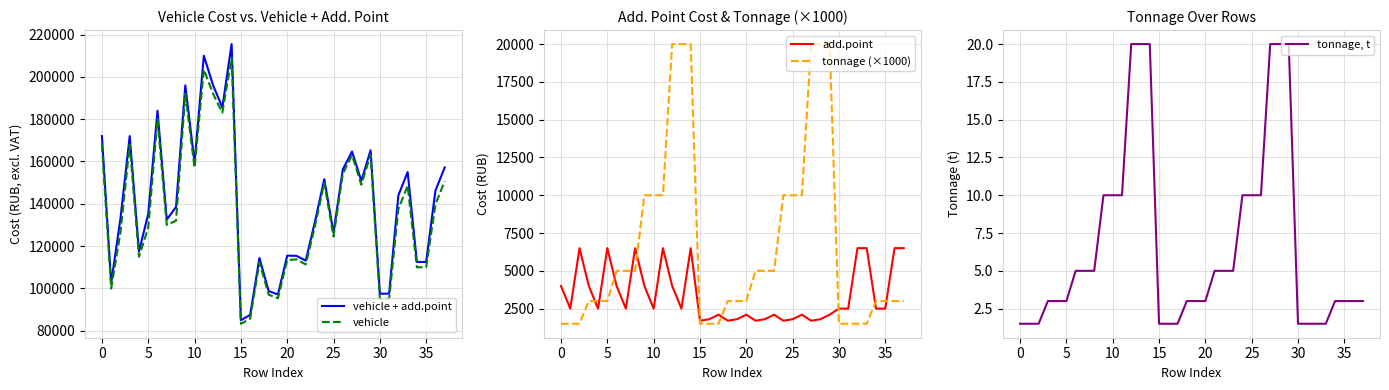

Which series has the largest total across all categories?

vehicle + add.point